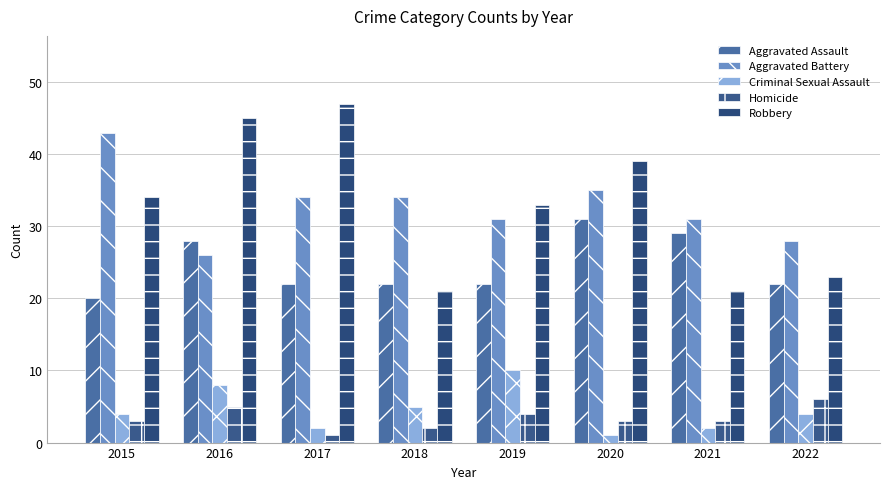

What is the sum of the Robbery values at 2017 and 2021?

68